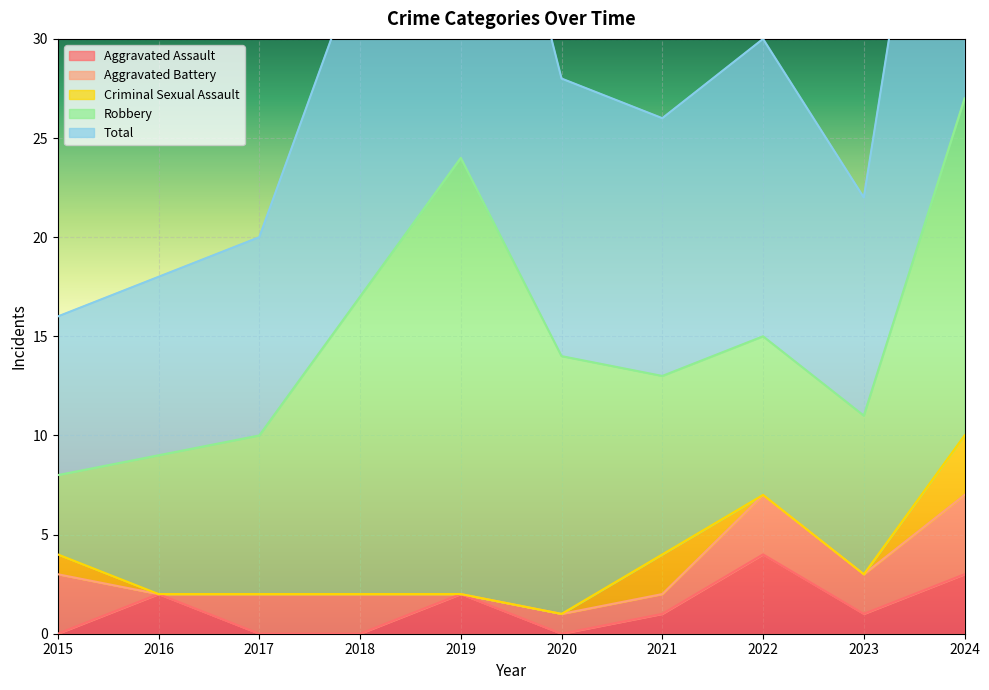

True or false: Aggravated Assault has a value of 3 at 2016.

False